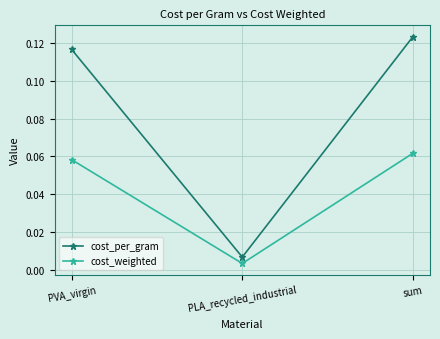

At which label is cost_weighted closest to 0?

PLA_recycled_industrial